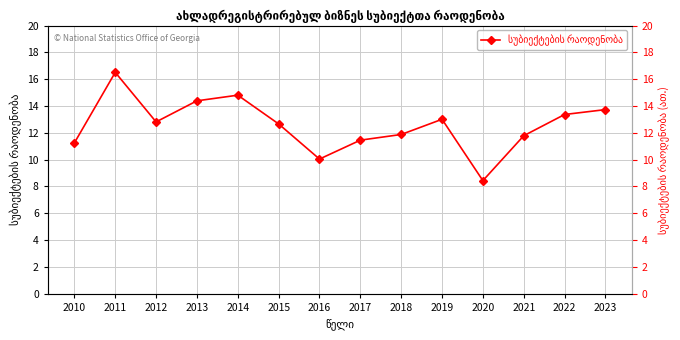

Where is the data nearest to the value 12?

2018